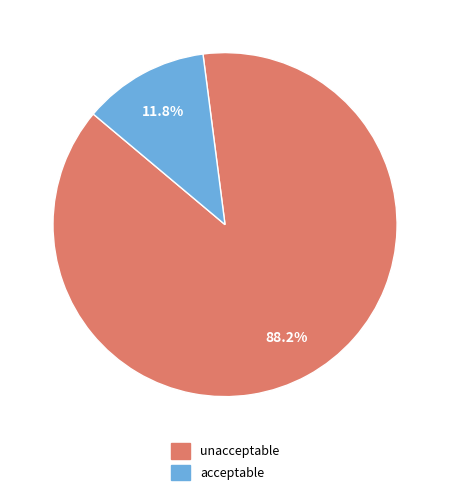

What percentage do unacceptable and acceptable together represent?

100.0%